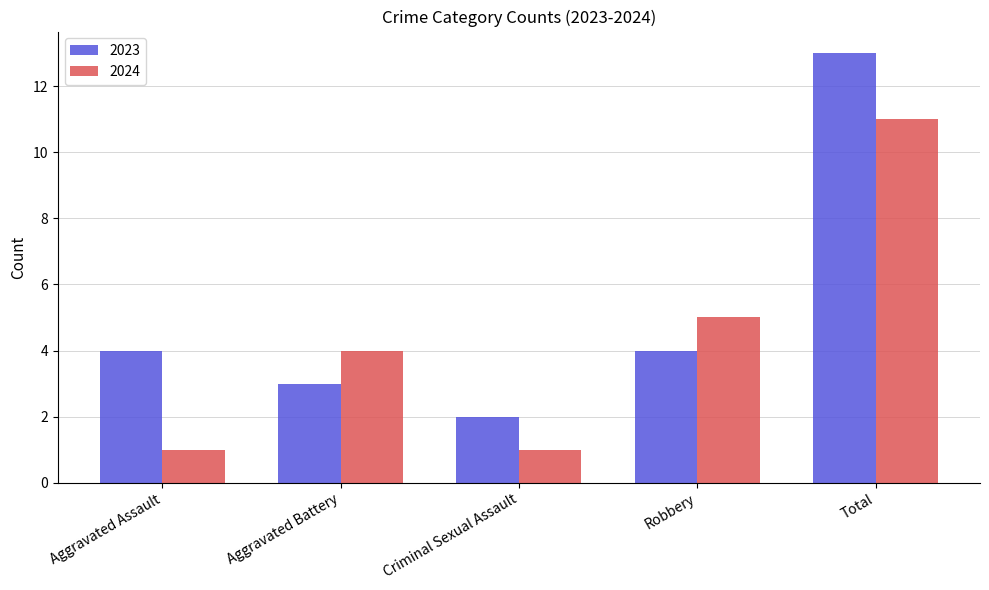

List the series in order of their overall mean, highest first.

2023, 2024